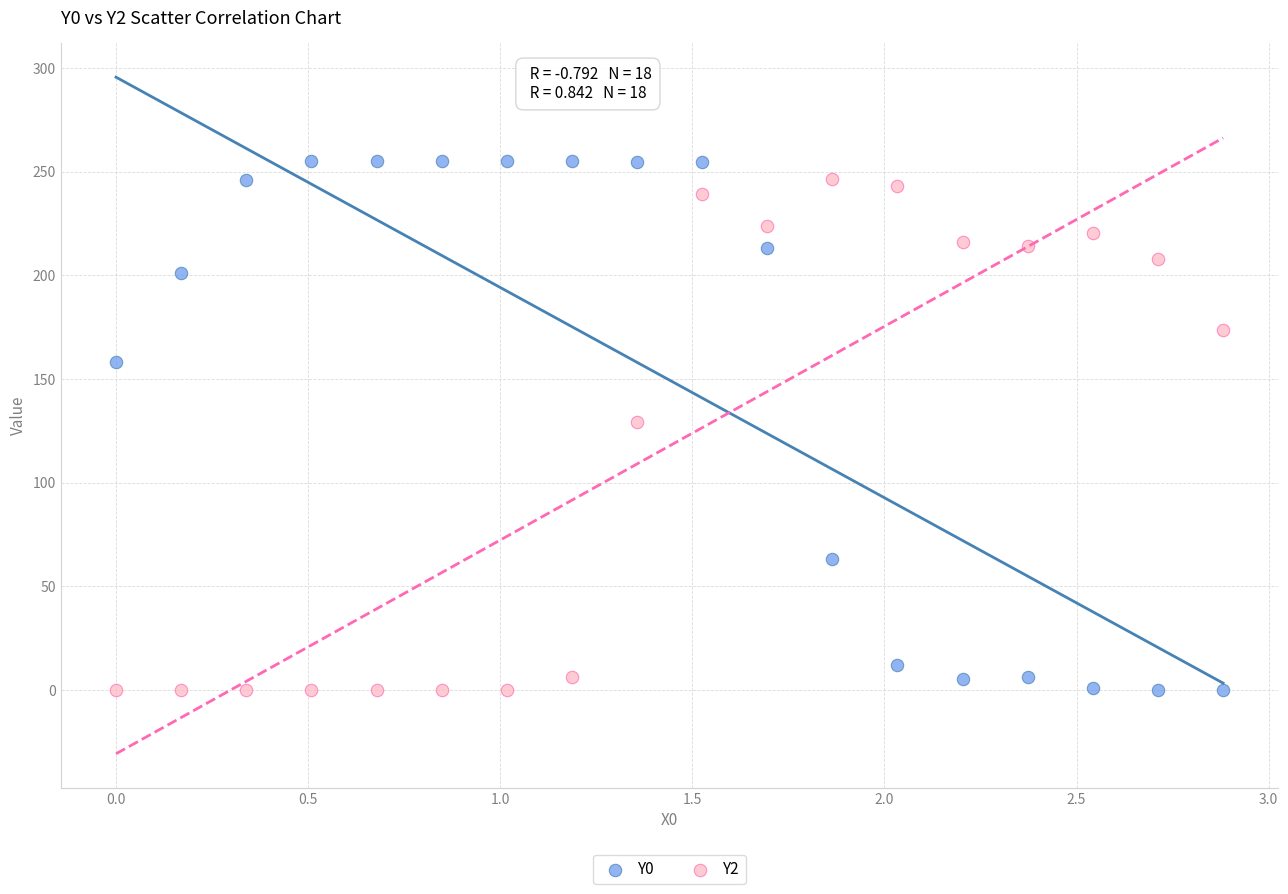

What are all the series names shown in the legend?

Y0, Y2